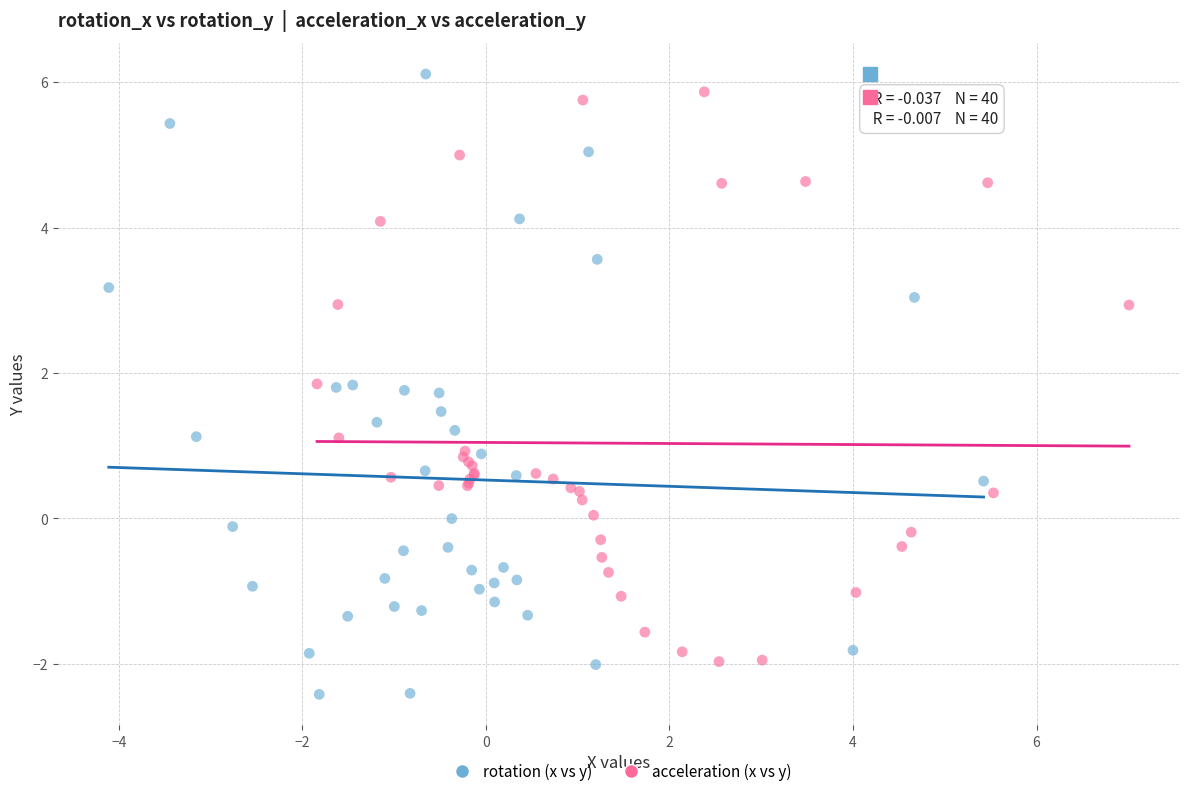

Which series reaches the minimum Y coordinate?

rotation (x vs y)